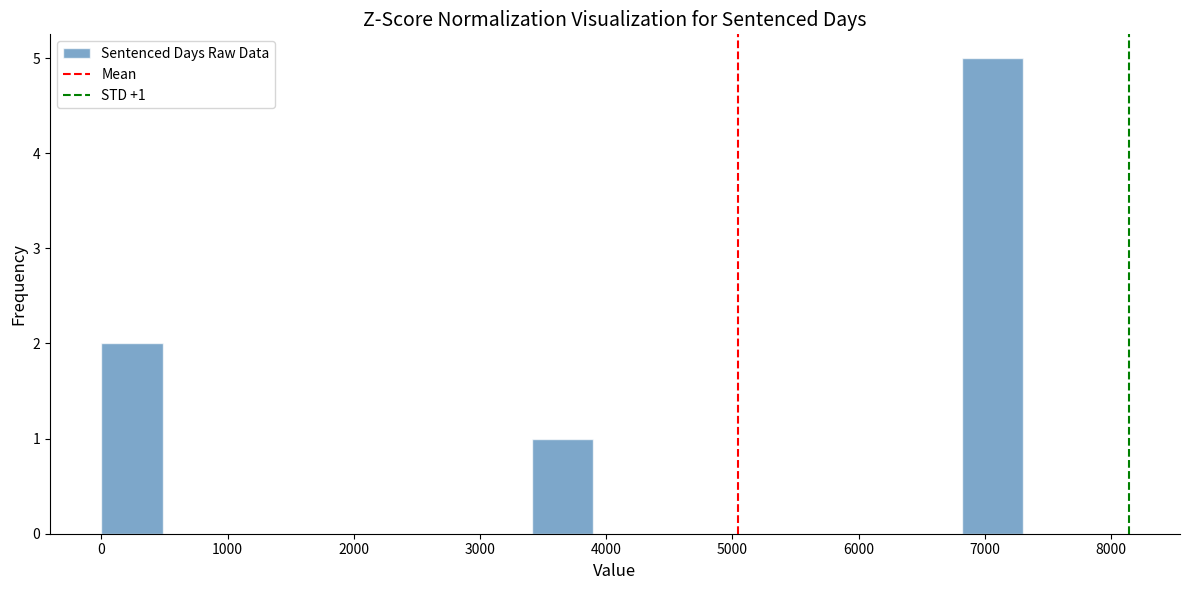

Which range on the x-axis has the tallest bar?

6800 to 7300